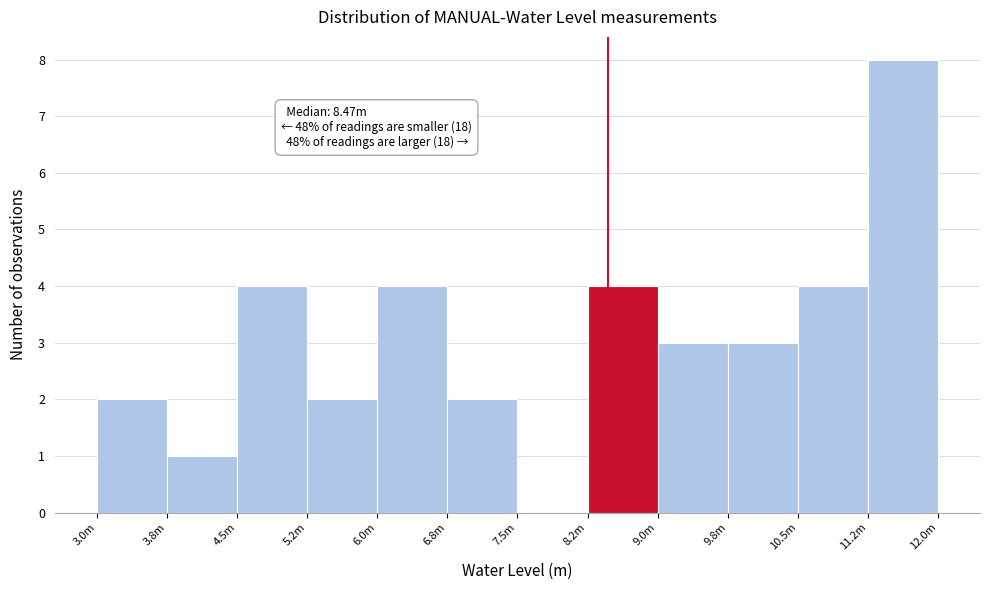

Reading right to left, what are all the values shown in this chart?

11.2m=8	10.5m=4	9.8m=3	9.0m=3	8.2m=4	7.5m=0	6.8m=2	6.0m=4	5.2m=2	4.5m=4	3.8m=1	3.0m=2